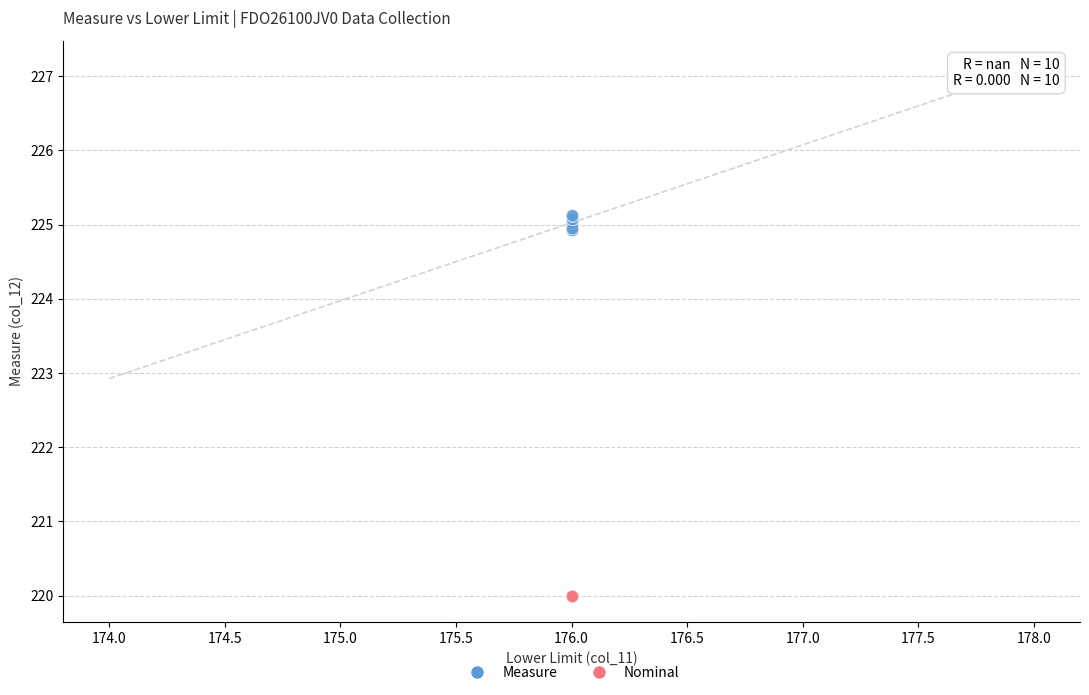

Which series reaches the maximum Y coordinate?

Measure